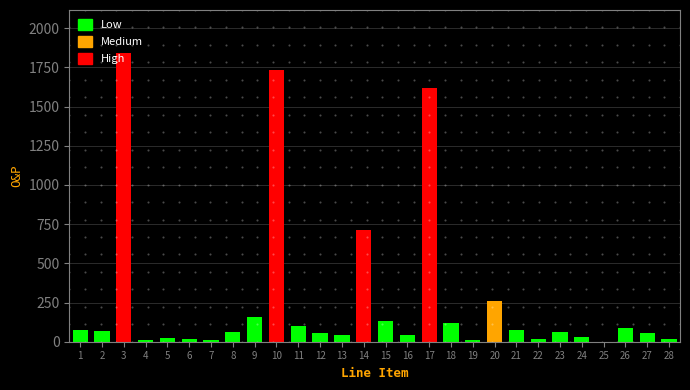

What is the greatest value displayed?

1839.9